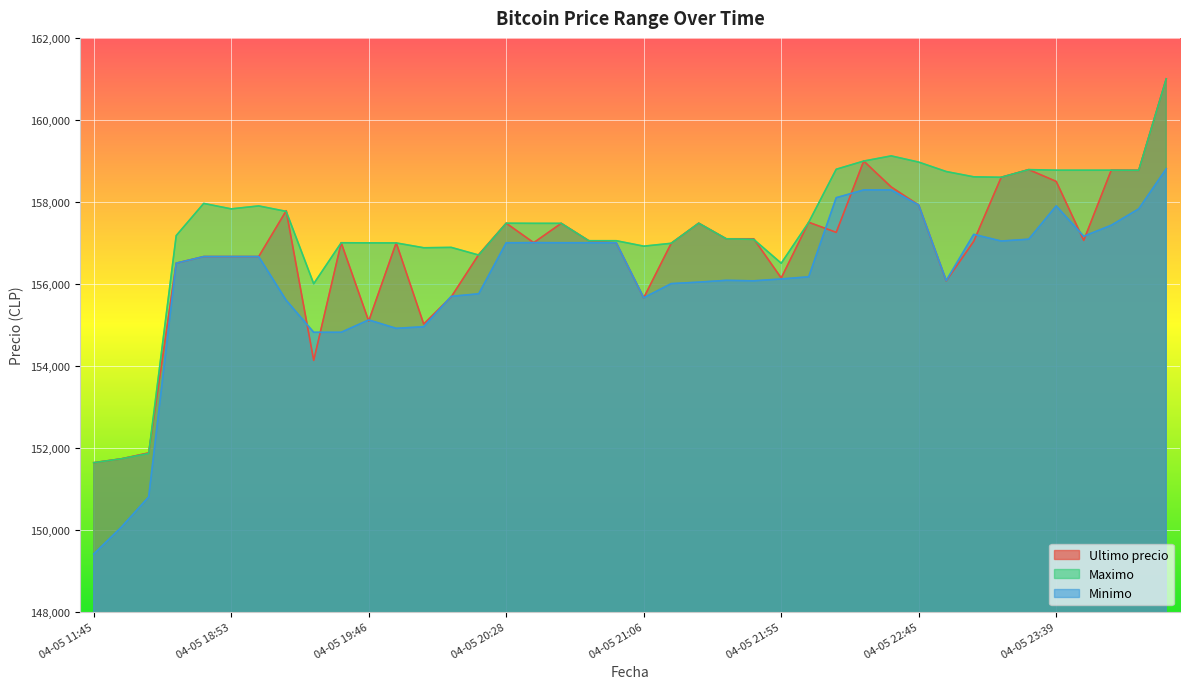

True or false: Ultimo precio has a value of 155679 at 04-05 20:05.

True